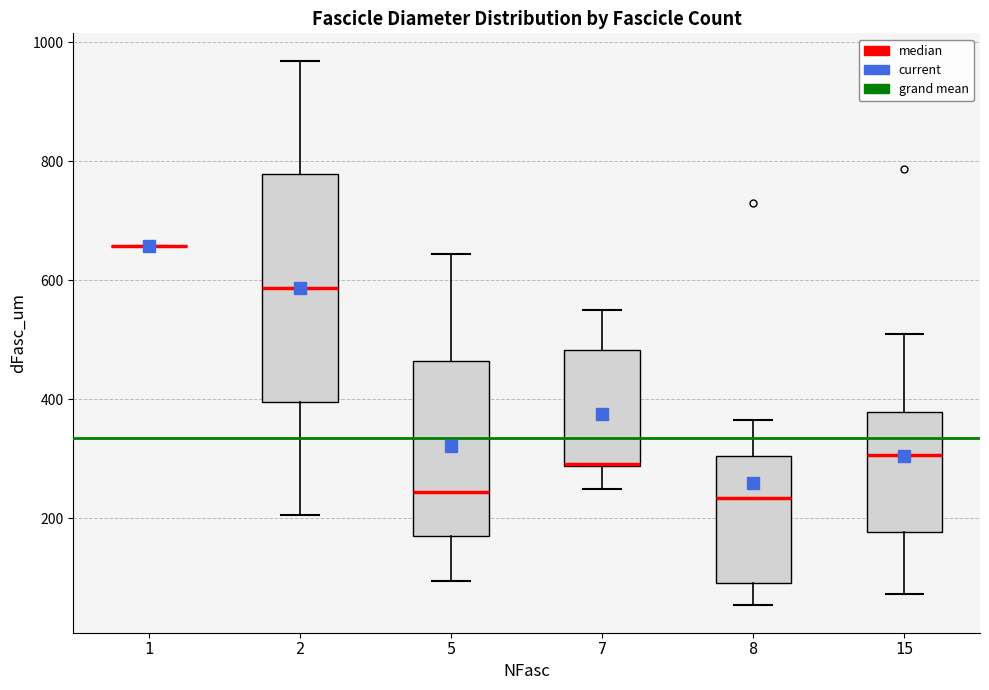

Comparing the boxes themselves (not the whiskers), which one is the tallest?

2